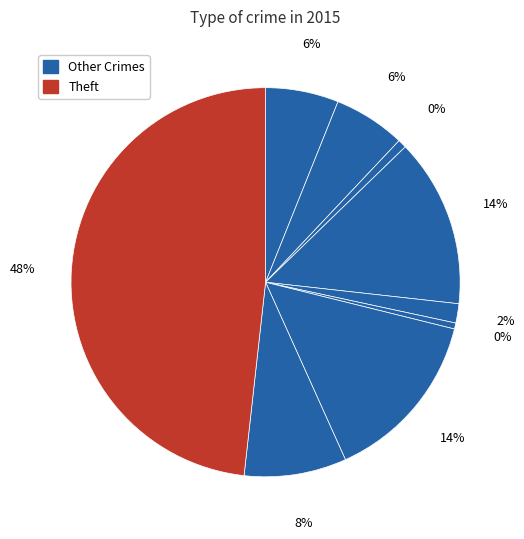

To the nearest percent, what percentage of the pie is Motor Vehicle Theft?

14%